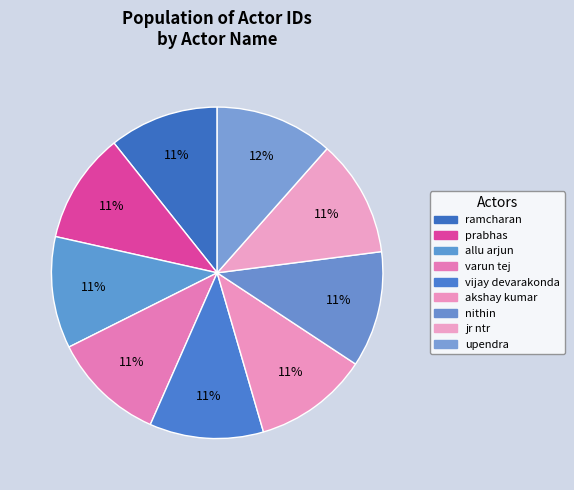

Is it true that akshay kumar is 11% of the pie?

True